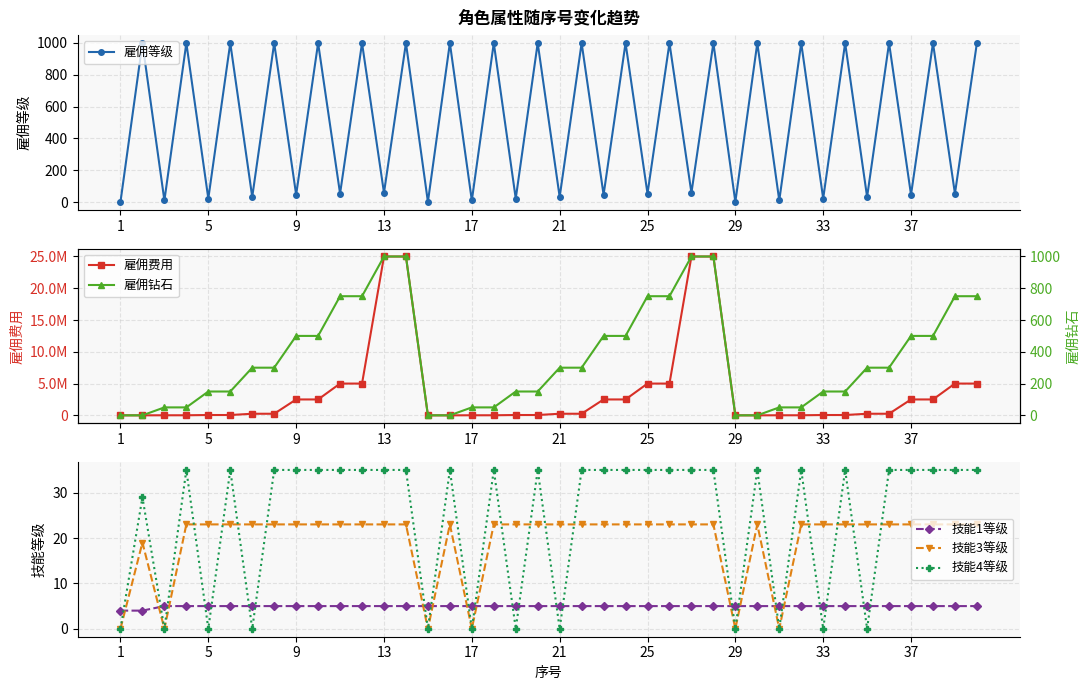

True or false: 技能1等级 and 雇佣钻石 intersect in this chart.

True